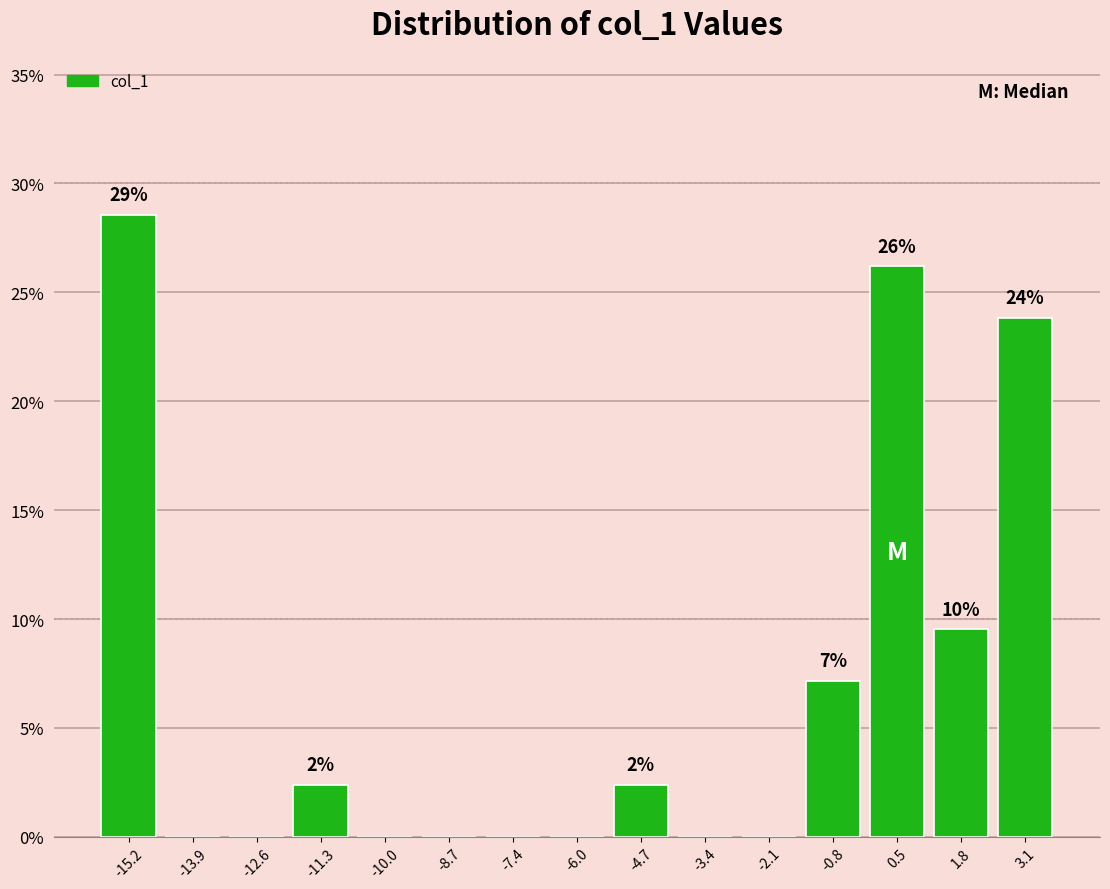

Which range on the x-axis has the tallest bar?

-15.8 to -14.6